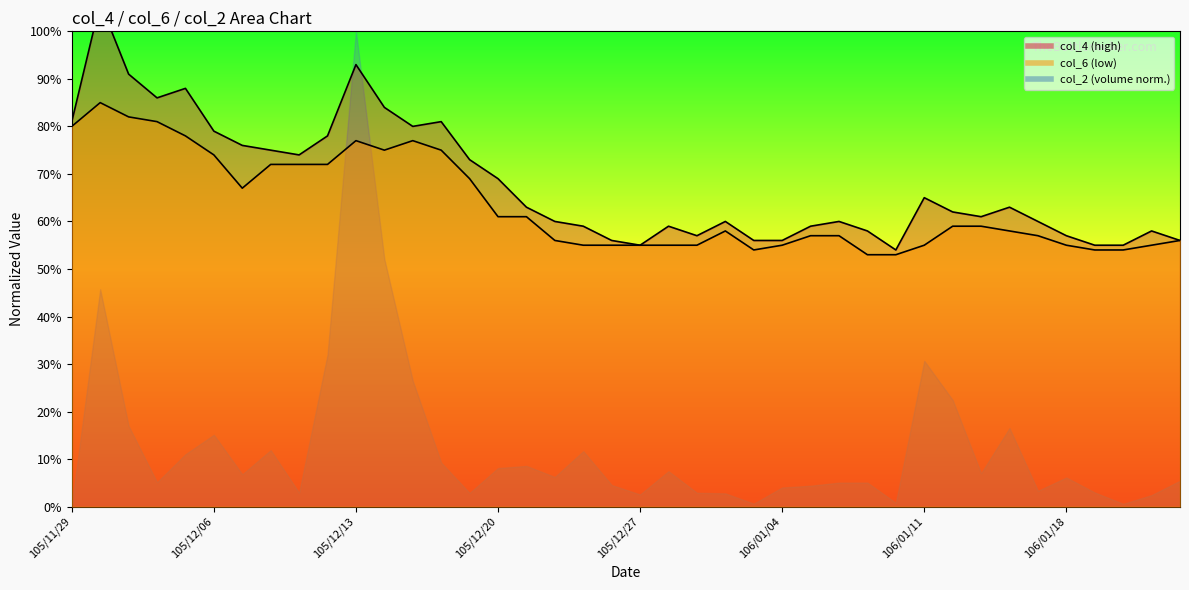

What is the highest value of the col_6 series?

0.8